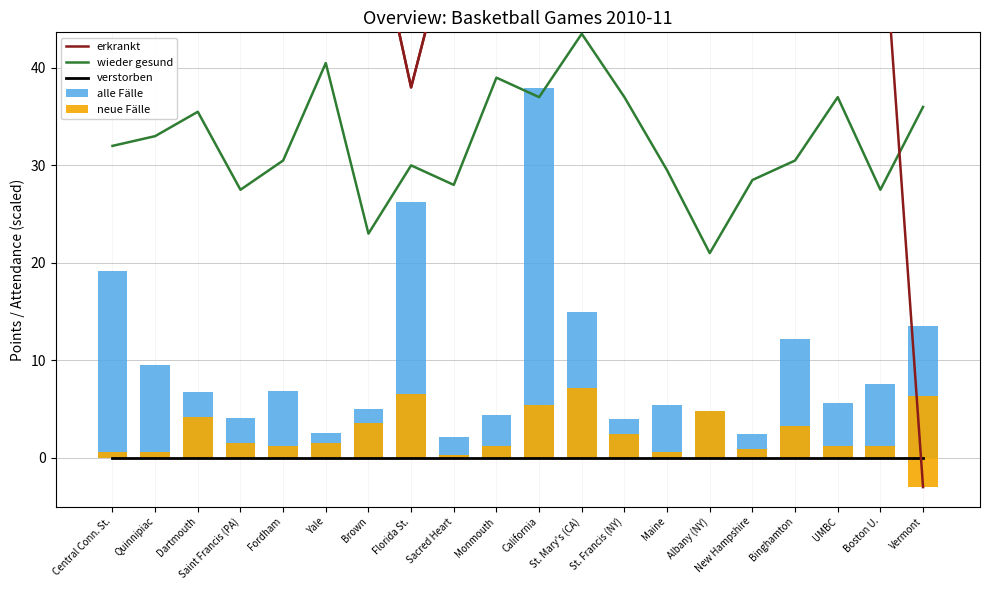

Which has a higher value, Dartmouth or Albany (NY)?

Albany (NY)